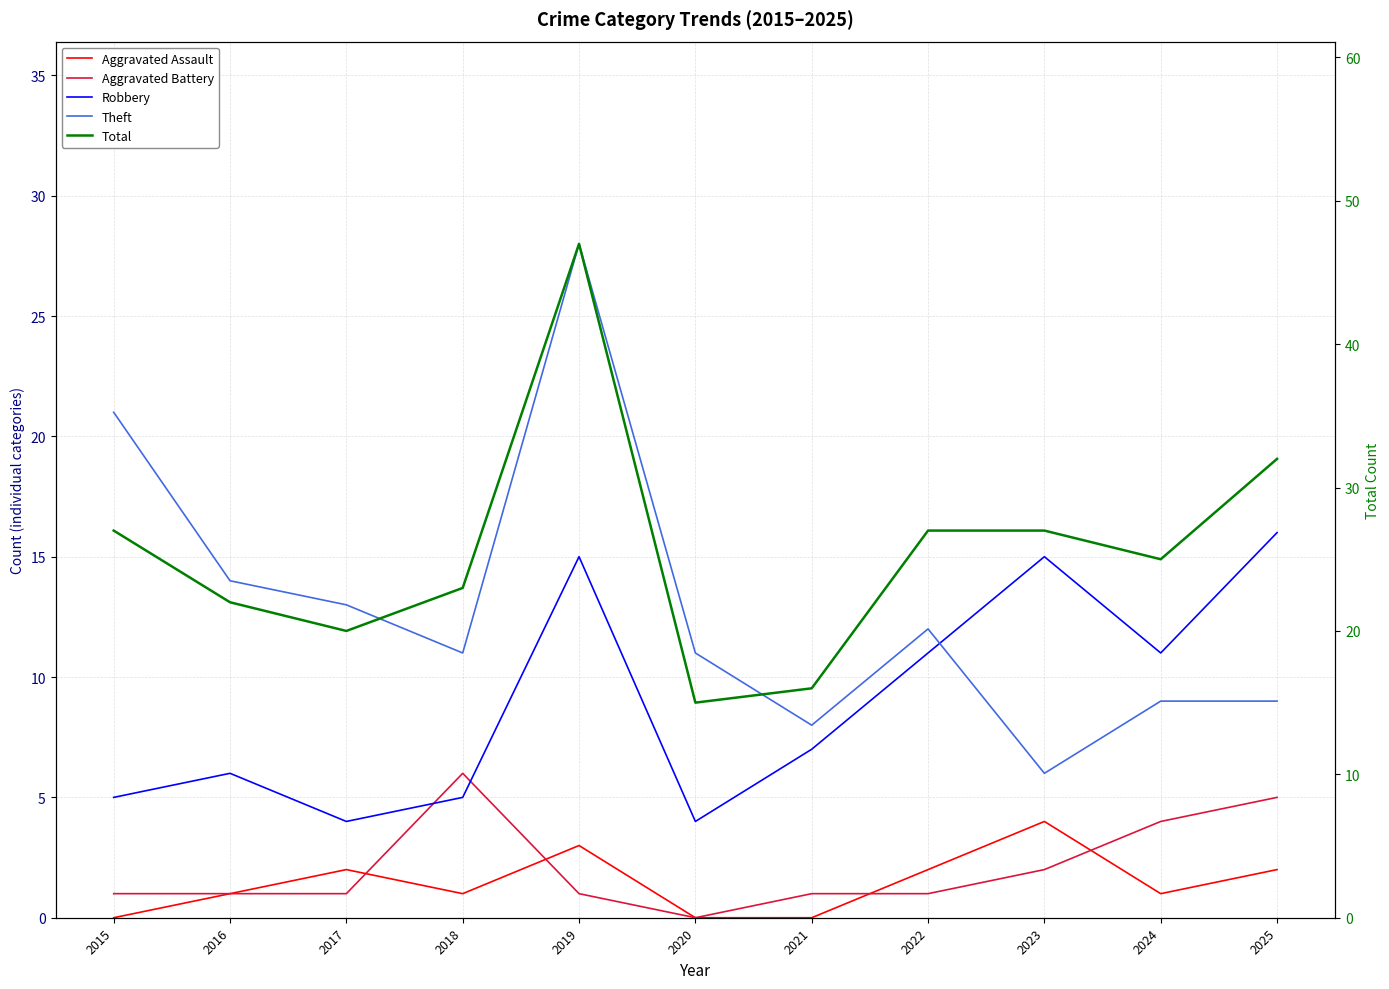

At which category does the chart reach its minimum across all series?

2015